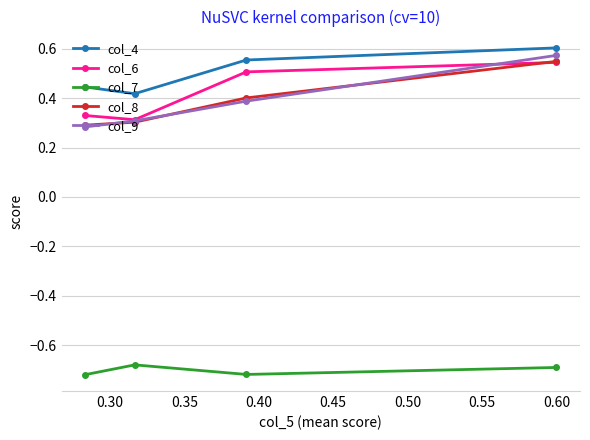

How many series are shown in this chart?

5